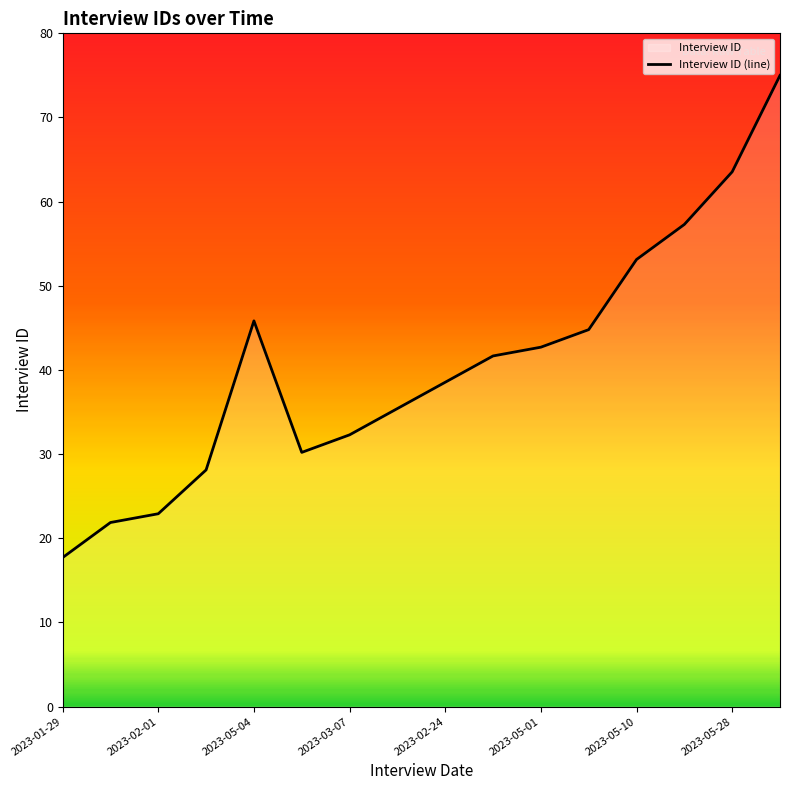

What is the ratio of the value at 2023-05-28 to the value at 2023-05-01?

1.5